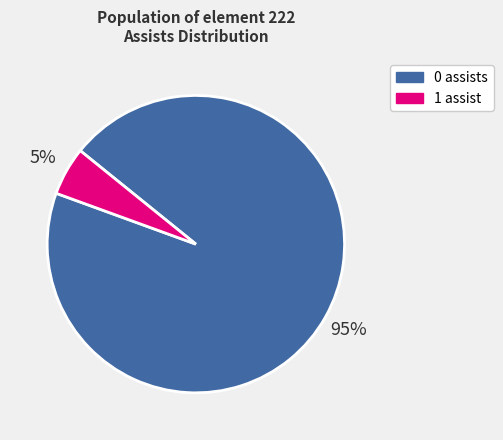

To the nearest percent, what is the average slice percentage?

50%